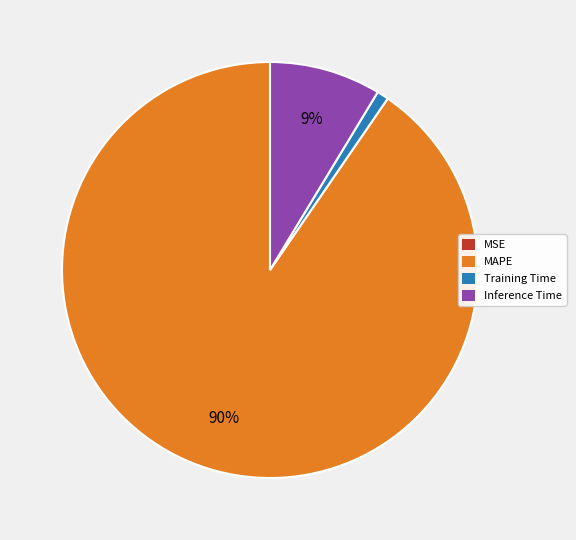

To the nearest percent, what is the average slice percentage?

25%